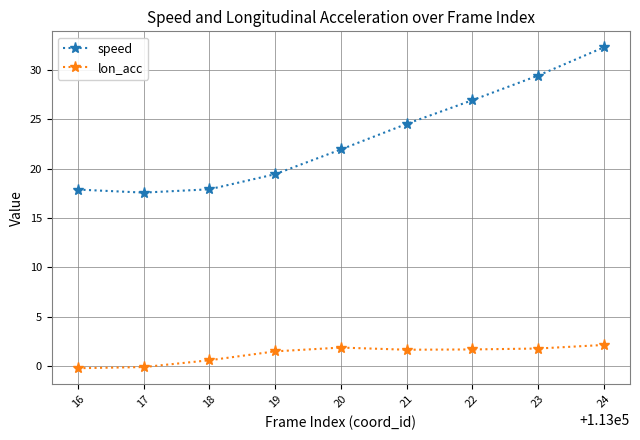

Which series has the largest range (max minus min)?

speed